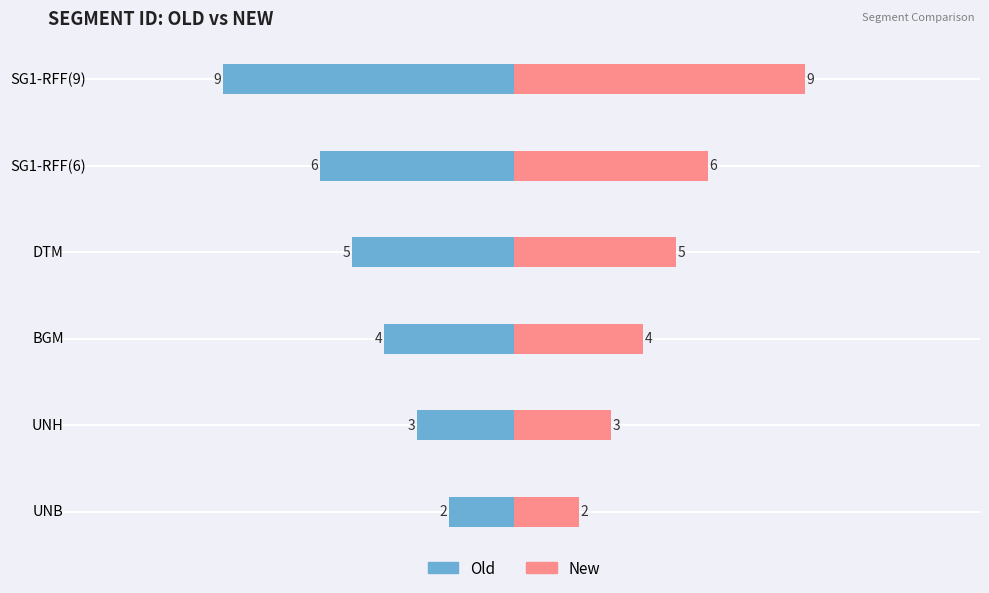

List the series in order of their peak value, lowest first.

Old, New